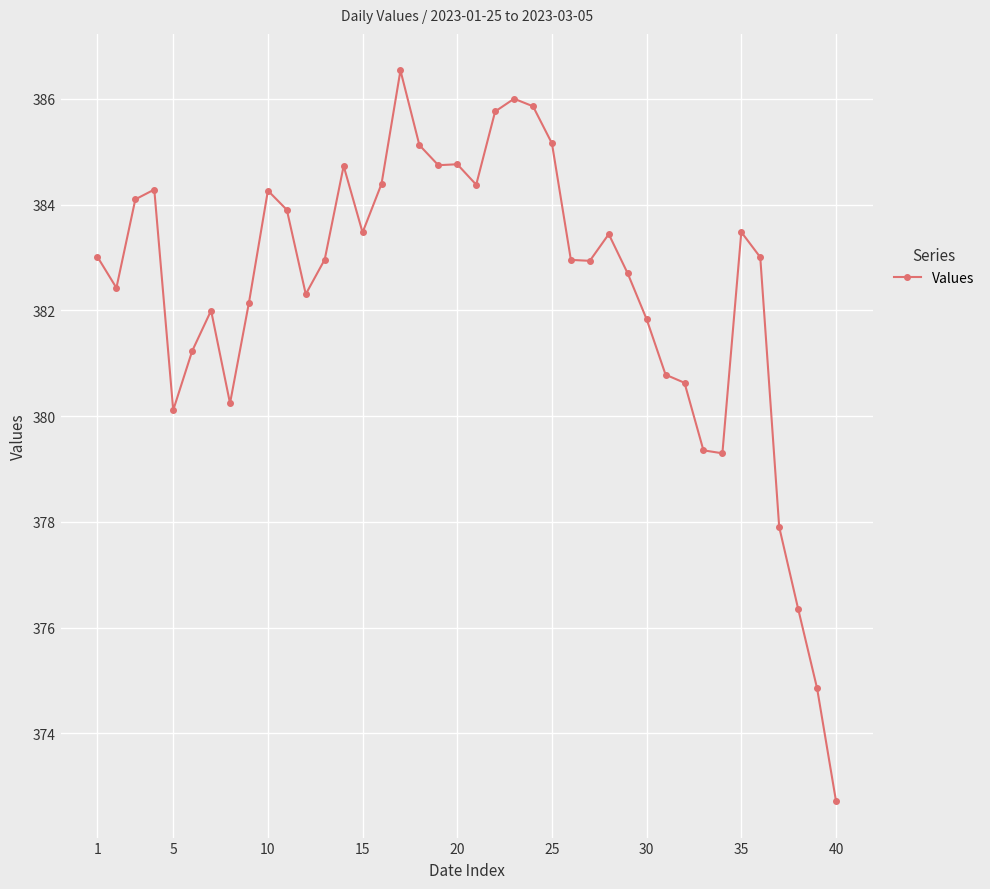

What is the smallest value displayed?

372.7